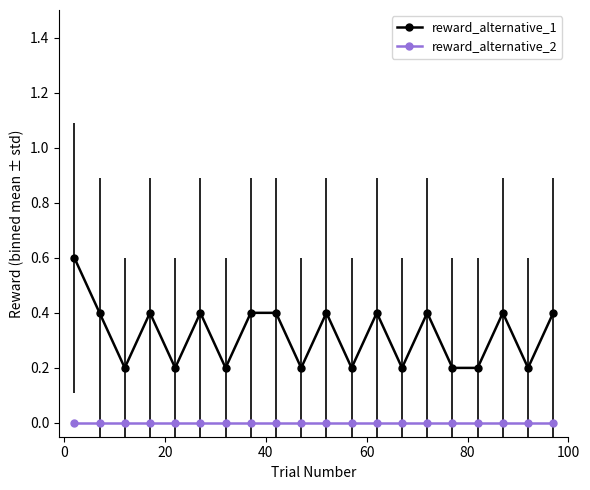

What is the sum of all reward_alternative_1 values?

6.4